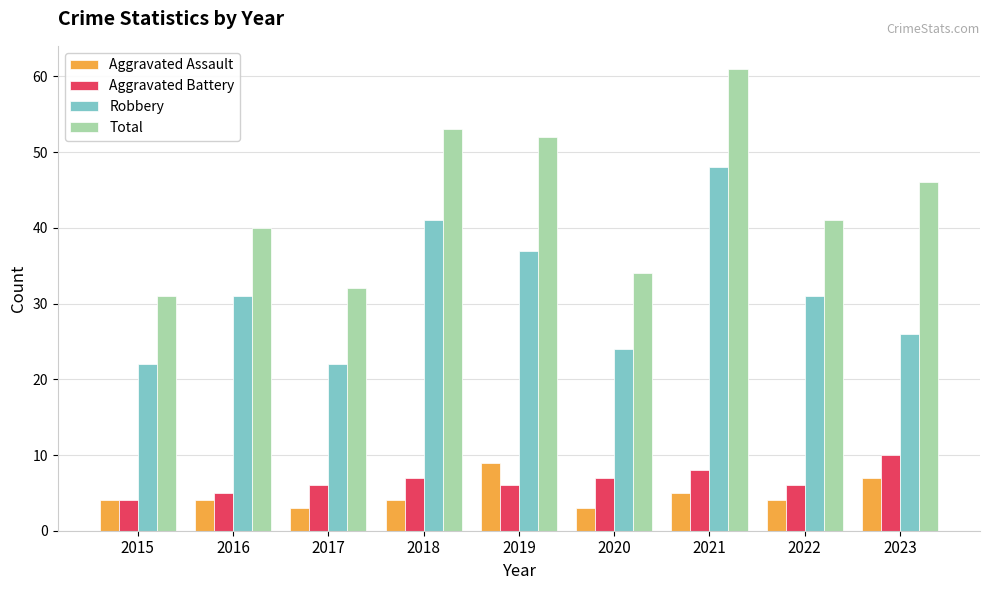

True or false: Robbery has a value of 19 at 2016.

False